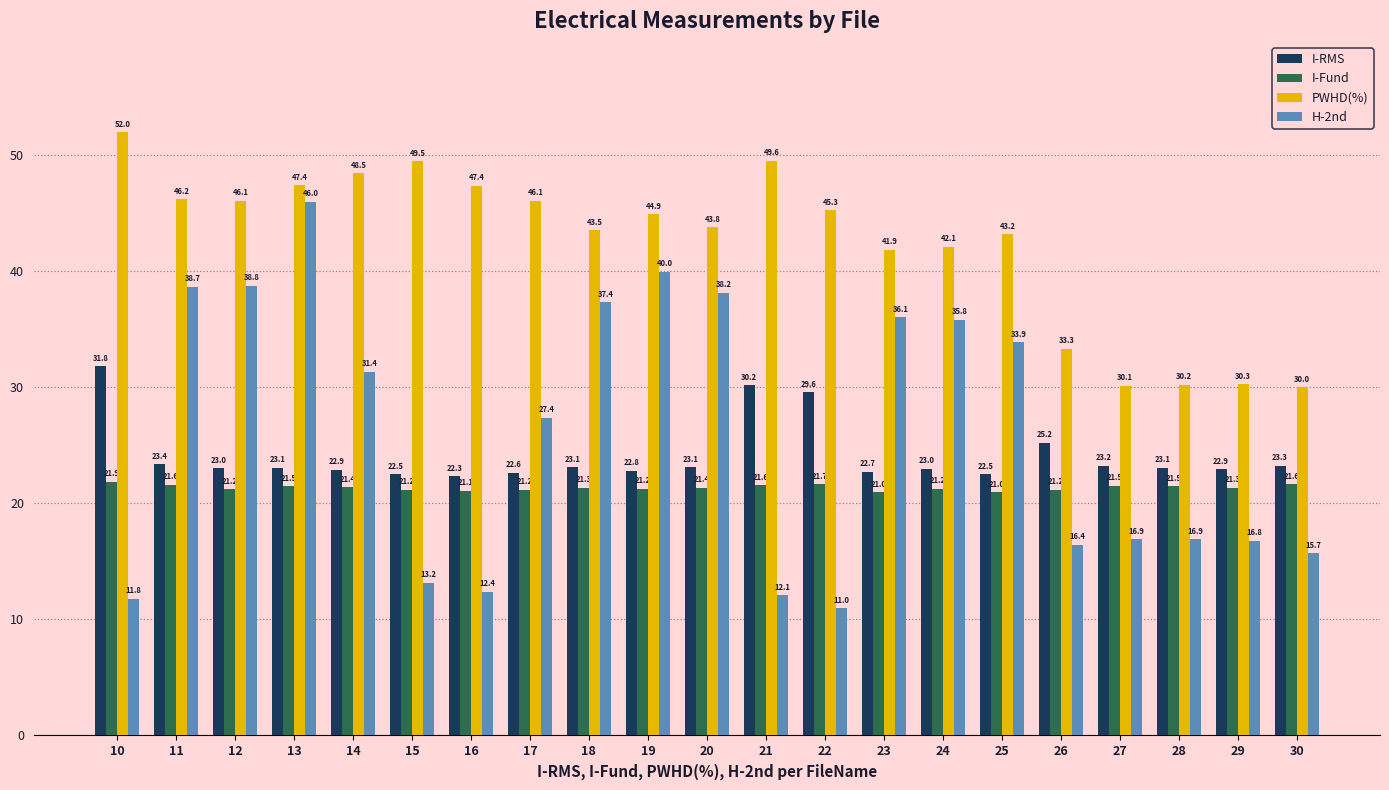

Which category has the lowest value in the I-RMS series?

16